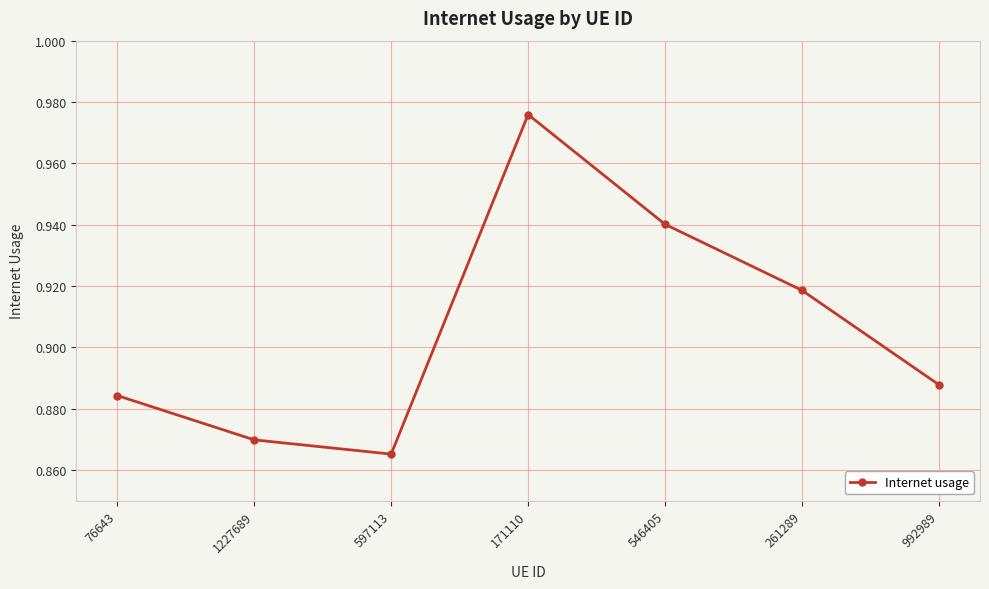

Which label corresponds to the smallest value in the chart?

597113